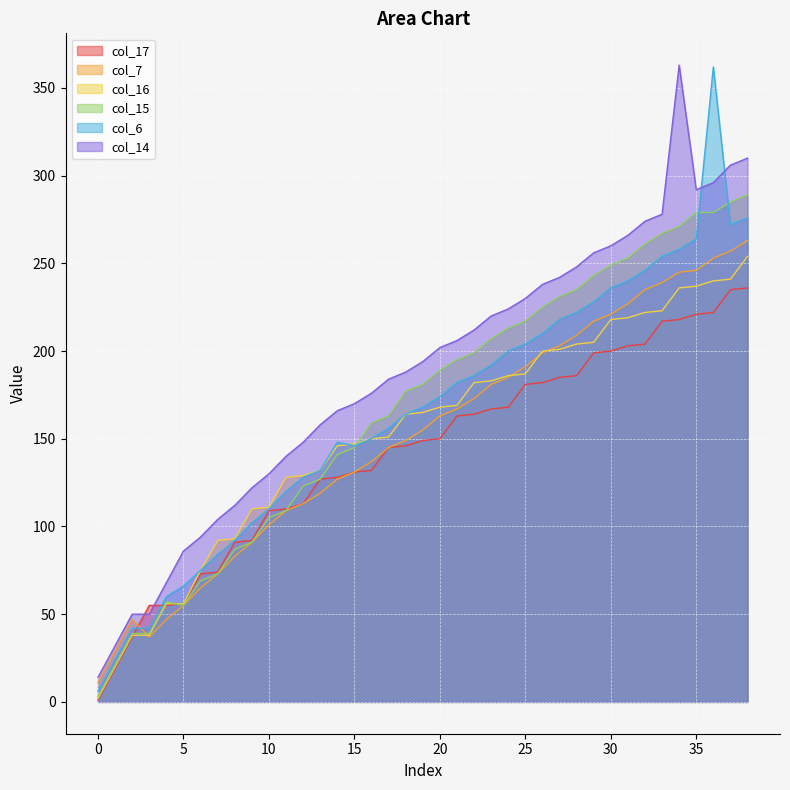

What is the average value of the col_7 series?

151